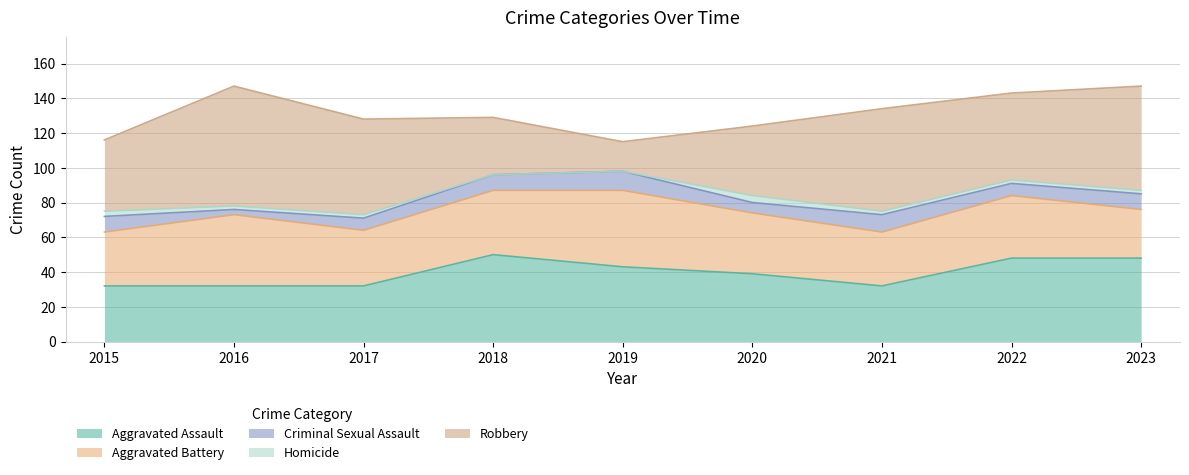

How many lines are shown in the chart?

5